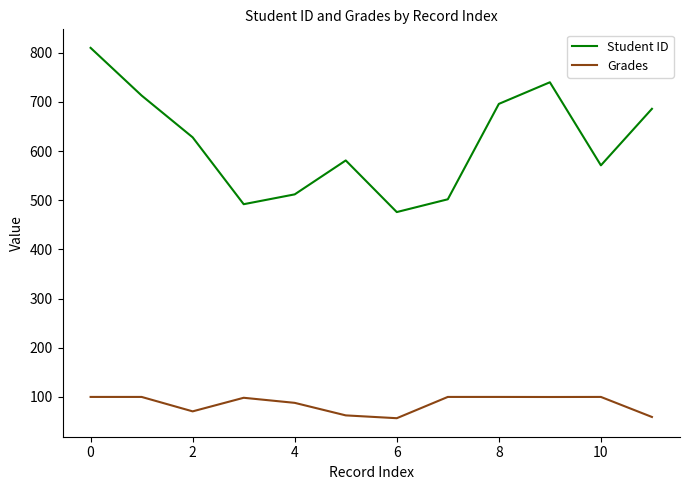

What is the maximum value shown in the chart?

810.0